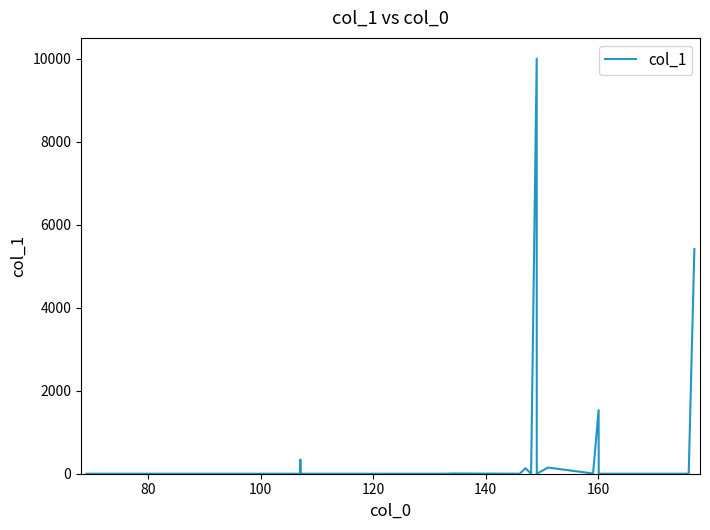

What is the difference between the maximum and minimum values?

10000.0